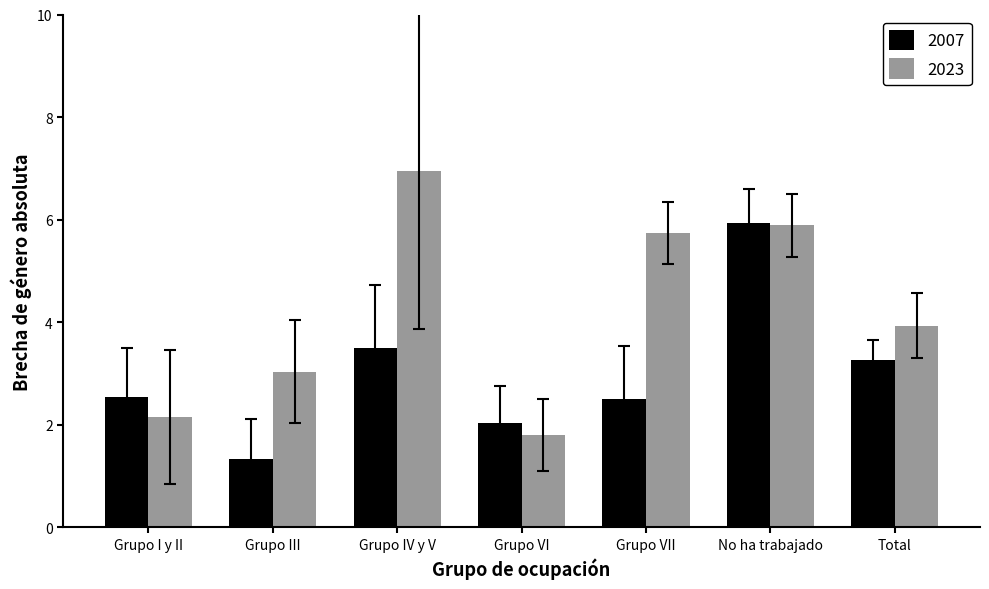

At which category does the chart reach its peak across all series?

Grupo IV y V